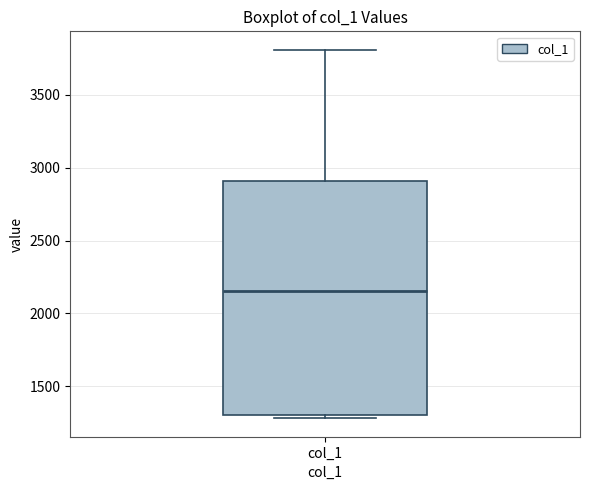

Where does the median line of the box for col_1 sit on the y-axis? The values are not printed on the chart, so give them approximately, as read against the axis.

2150